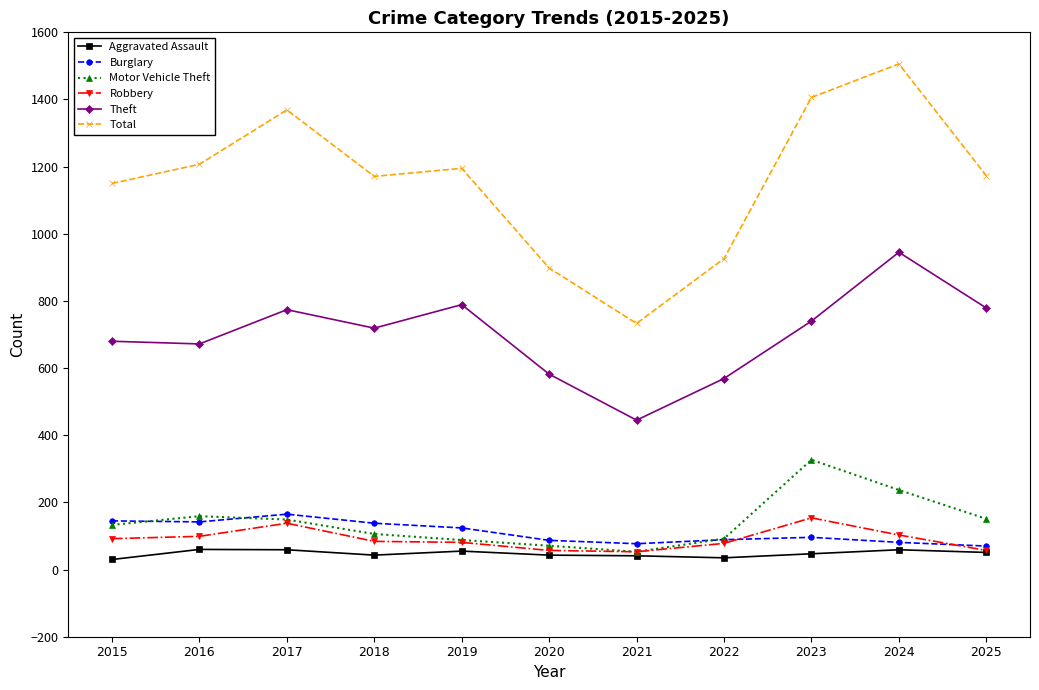

The Robbery series shows 57 at 2025. True or false?

True